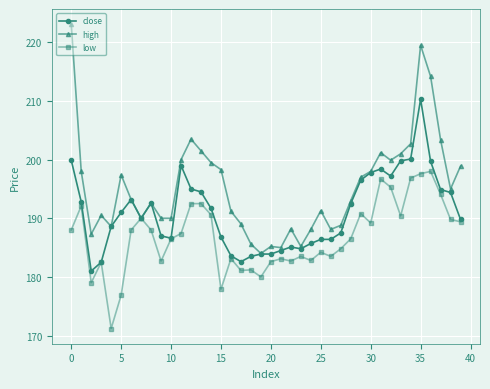

List the series in order of their peak value, highest first.

high, close, low